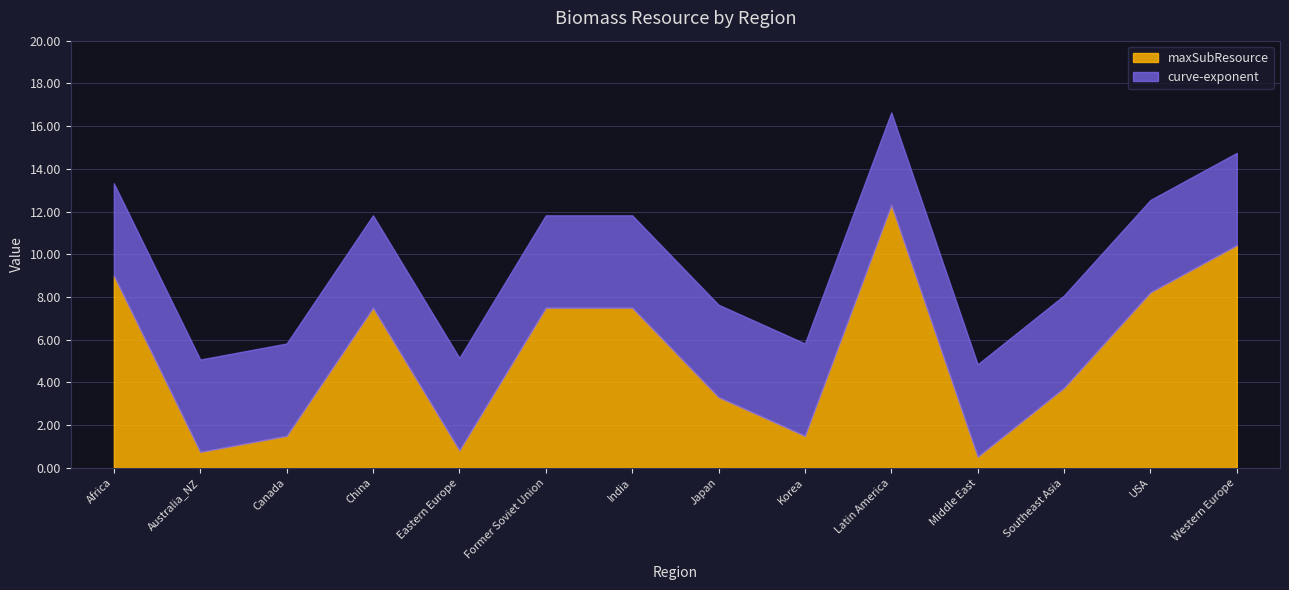

Between Korea and USA, which is larger?

USA